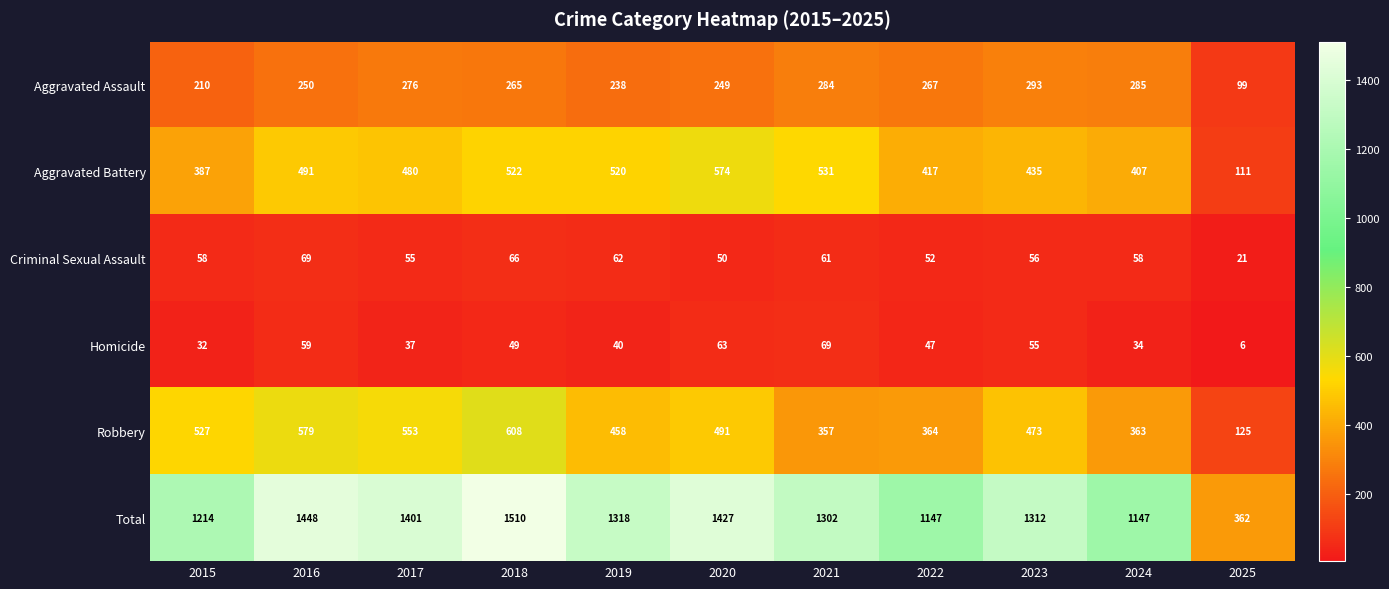

What is the smallest value displayed?

6